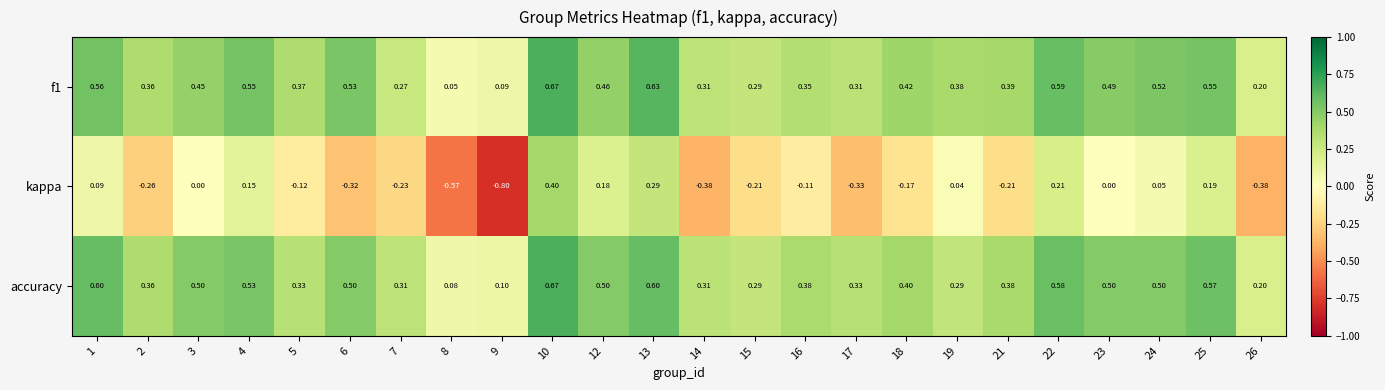

Count the number of data series in this chart.

3